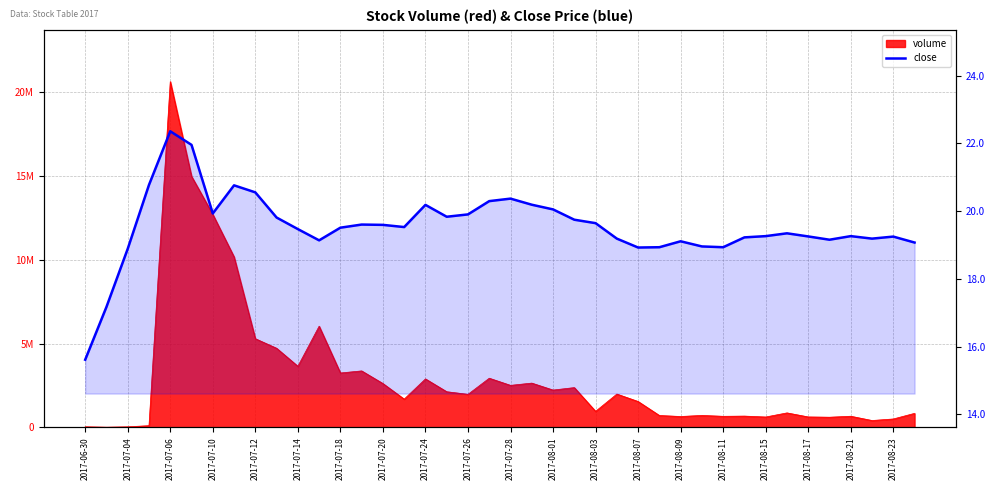

Does the chart display data point markers on the line(s)?

No